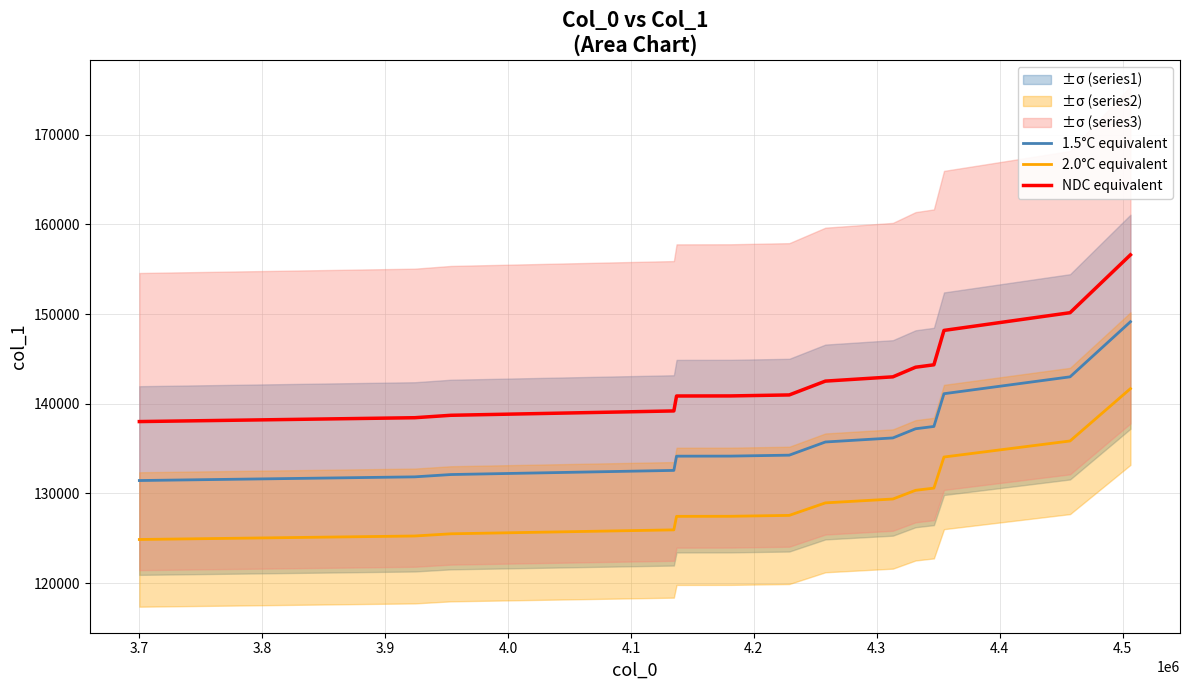

True or false: 1.5°C equivalent and NDC equivalent cross at least once.

False